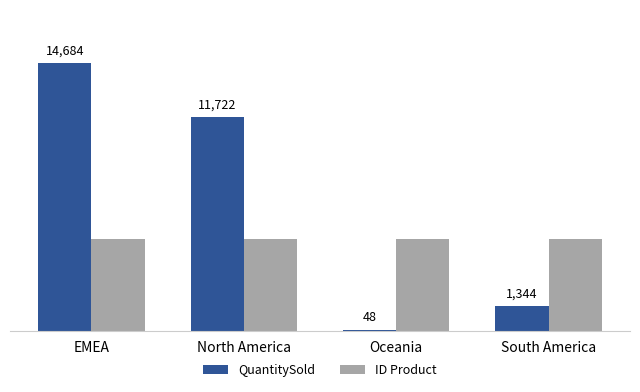

What are all the series names shown in the legend?

QuantitySold, ID Product